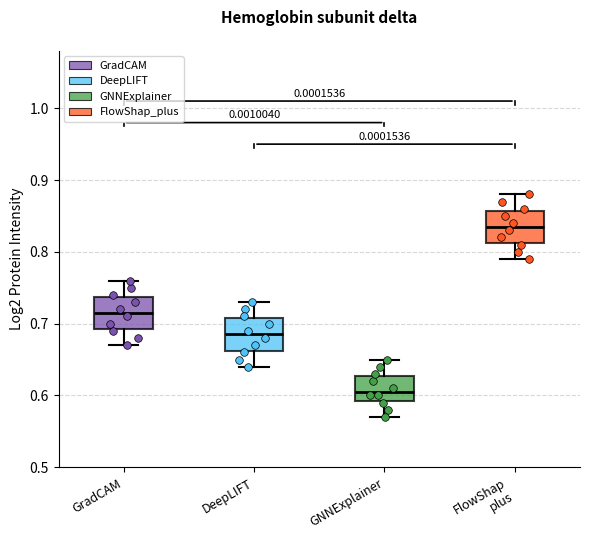

Which box has the highest median line?

FlowShap plus